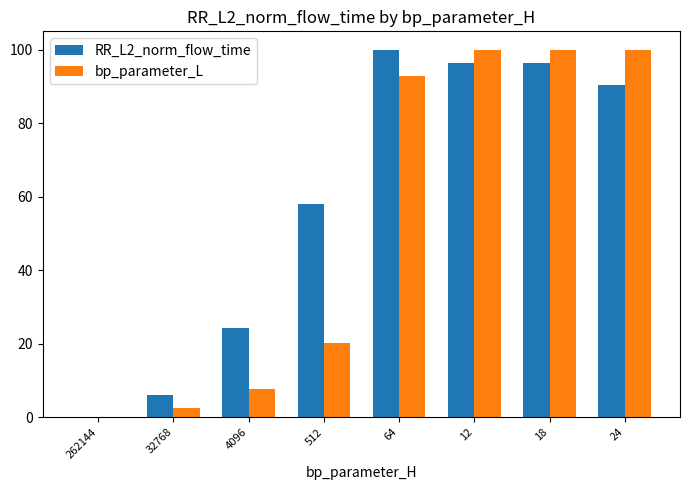

The value of bp_parameter_L at 512 is 20.2. True or false?

True